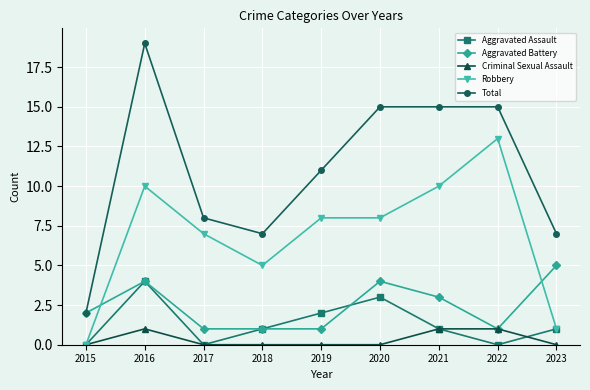

At which category does Aggravated Assault reach its first local peak?

2016